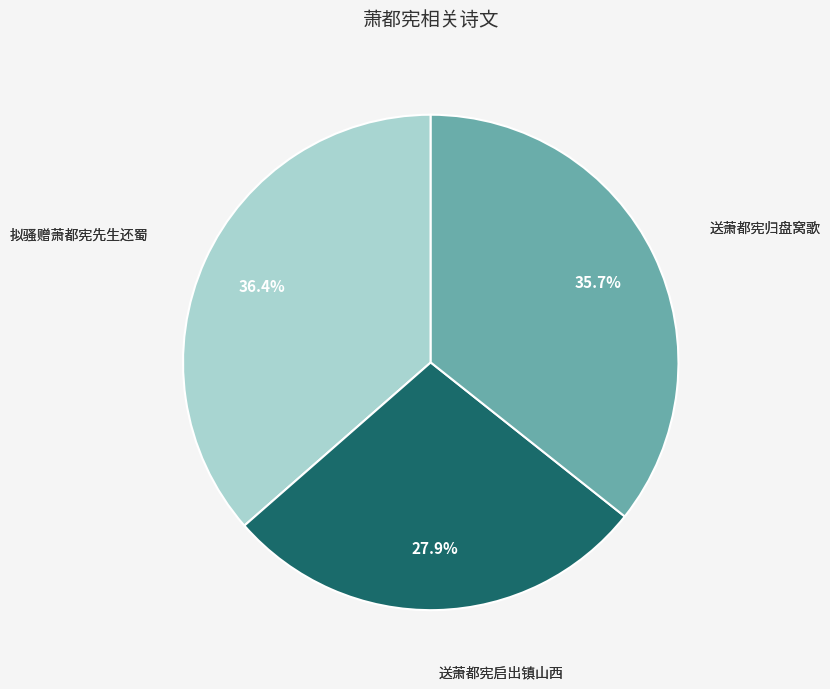

True or false: 送萧都宪启出镇山西 accounts for 28% of the total.

True